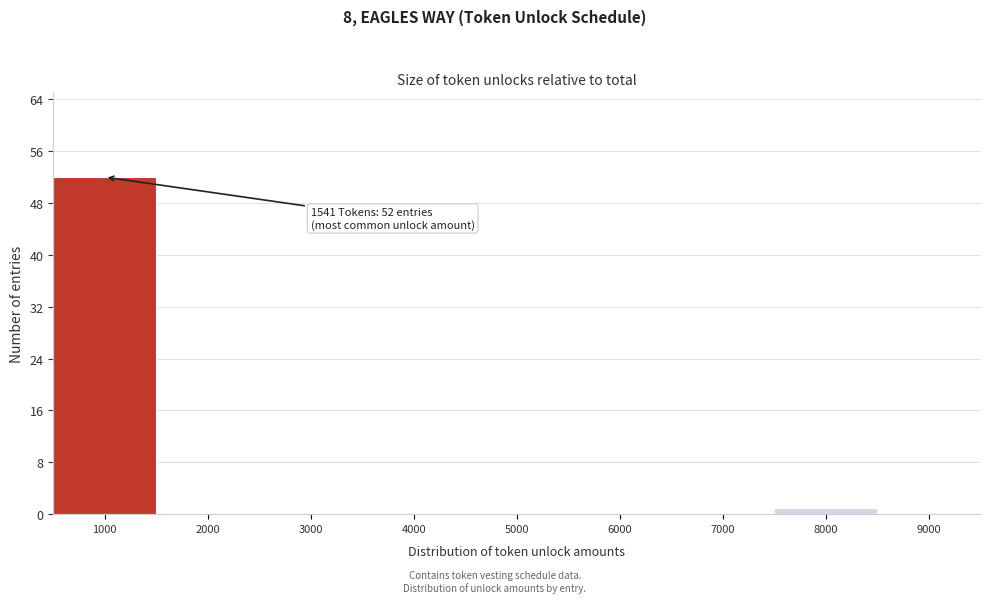

Reading left to right, list all the values displayed in this chart.

1000=52	2000=0	3000=0	4000=0	5000=0	6000=0	7000=0	8000=1	9000=0